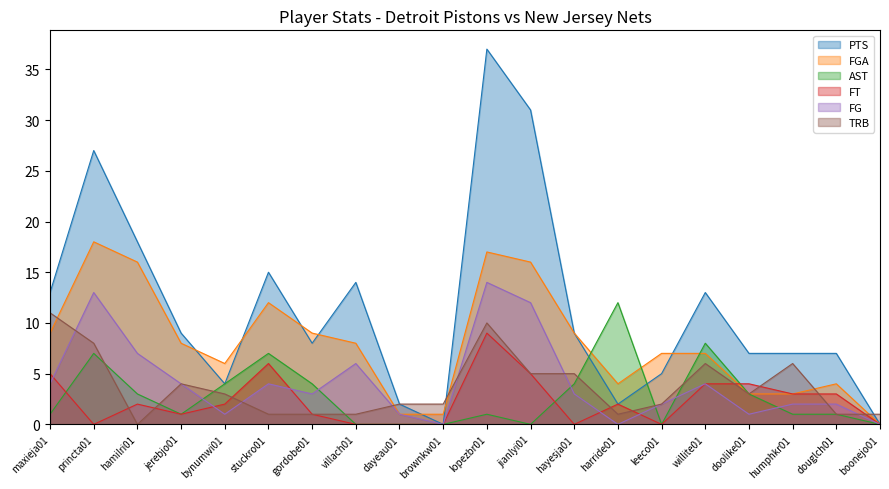

Reading left to right, list all the values displayed in this chart.

PTS: 13	27	18	9	4	15	8	14	2	0	37	31	9	2	5	13	7	7	7	0
FGA: 9	18	16	8	6	12	9	8	1	1	17	16	9	4	7	7	3	3	4	0
AST: 1	7	3	1	4	7	4	0	0	0	1	0	4	12	0	8	3	1	1	0
FT: 5	0	2	1	2	6	1	0	0	0	9	5	0	2	0	4	4	3	3	0
FG: 4	13	7	4	1	4	3	6	1	0	14	12	3	0	2	4	1	2	2	0
TRB: 11	8	0	4	3	1	1	1	2	2	10	5	5	1	2	6	3	6	1	1